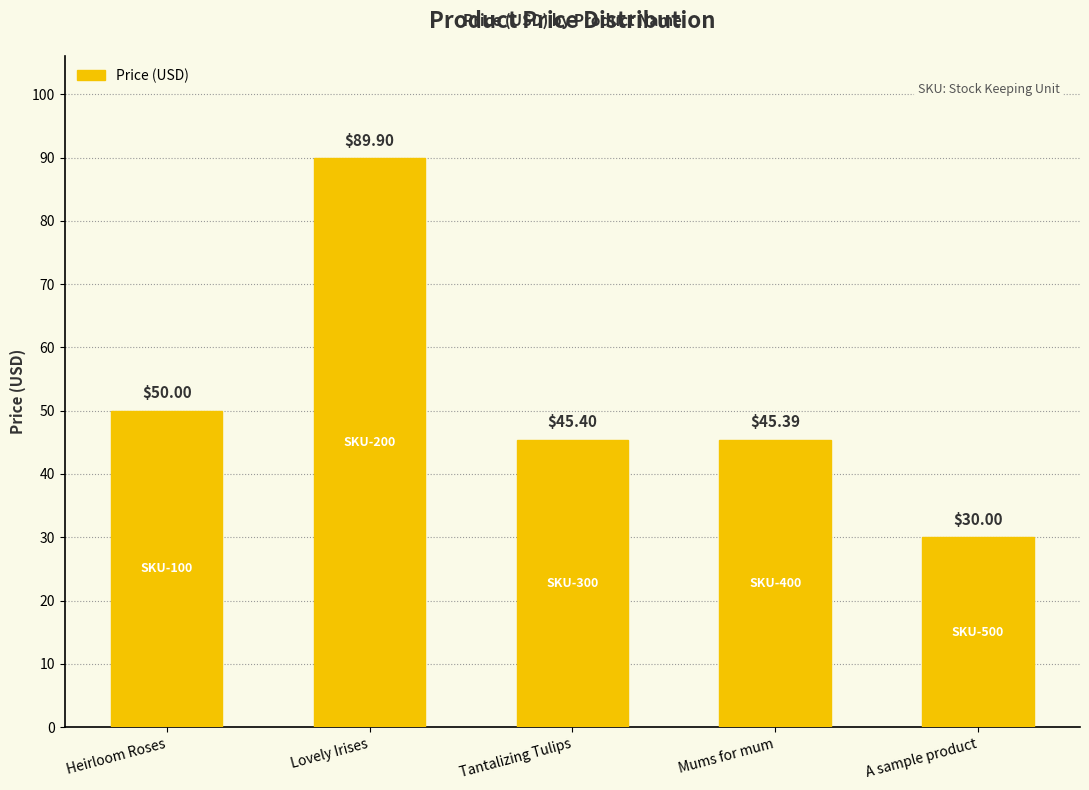

Approximately how many times larger is the value at Heirloom Roses compared to Tantalizing Tulips?

1.1